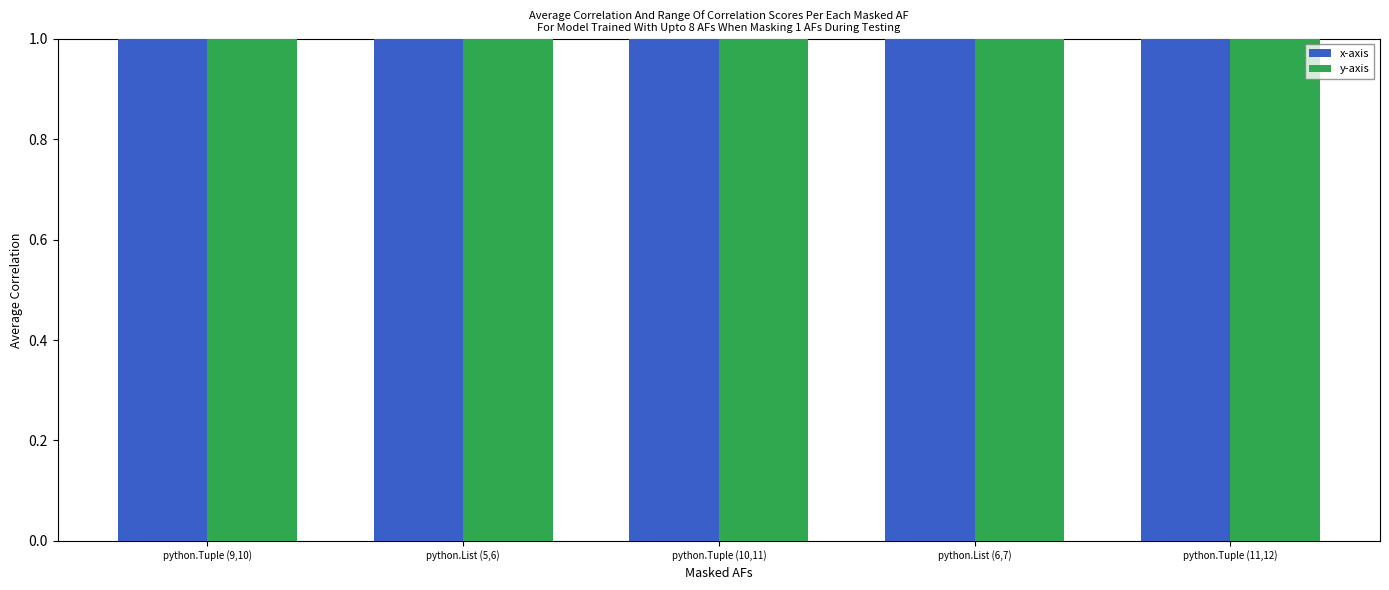

True or false: x-axis has a value of 6 at python.Tuple (10,11).

True